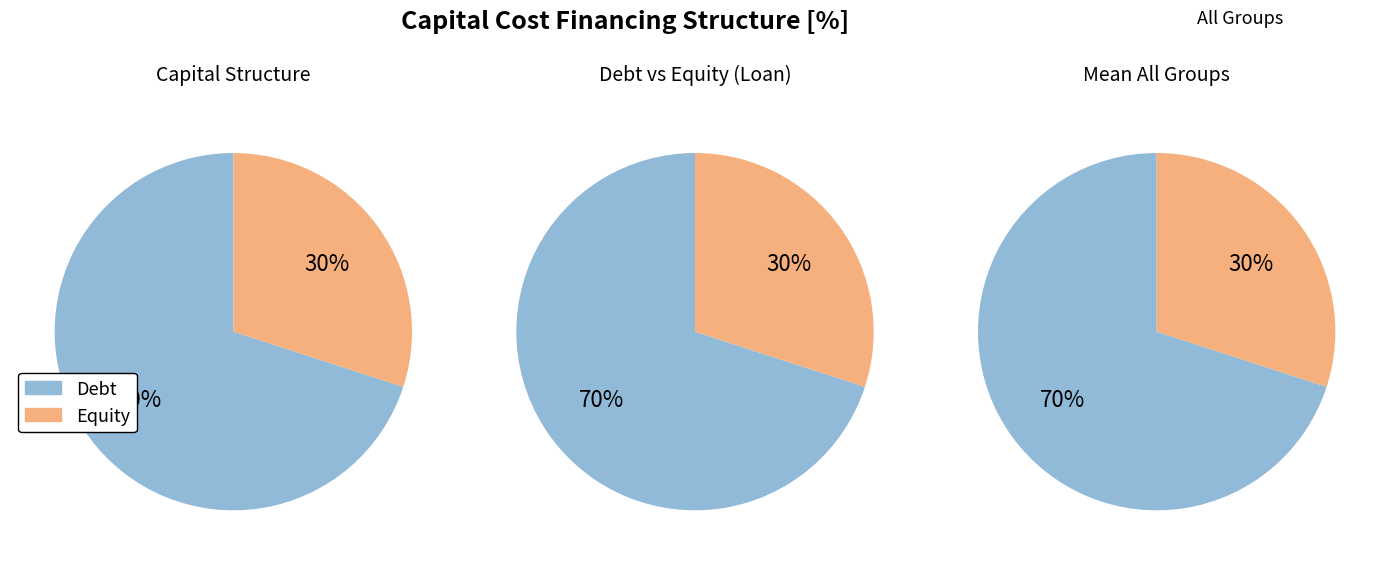

The Debt slice represents 76% of the pie. True or false?

False